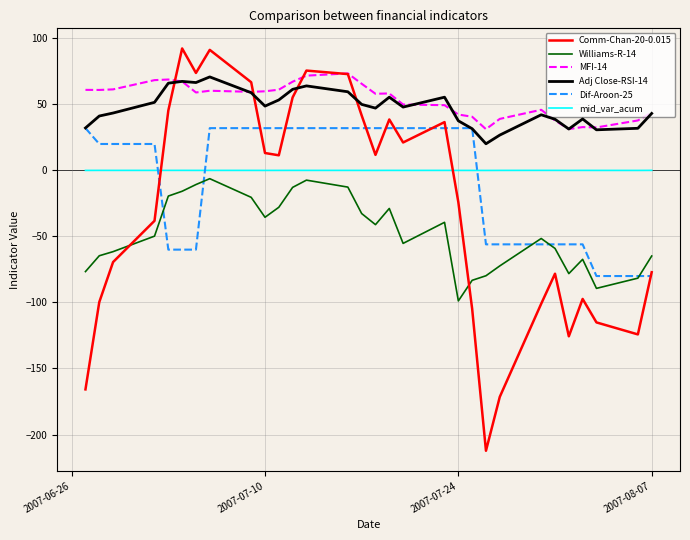

What is the highest value of the Dif-Aroon-25 series?

32.0